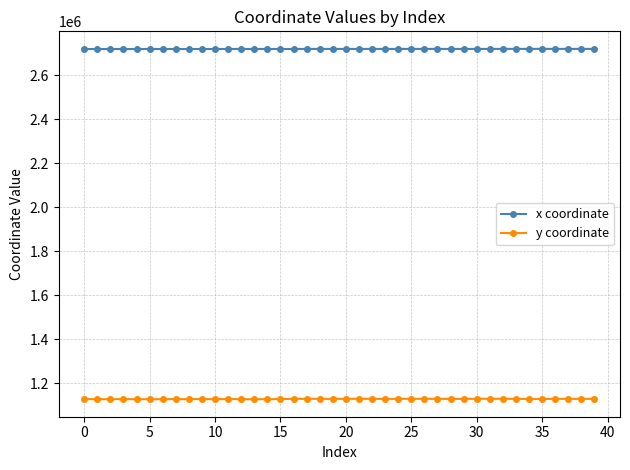

What is the greatest value displayed?

2719559.5